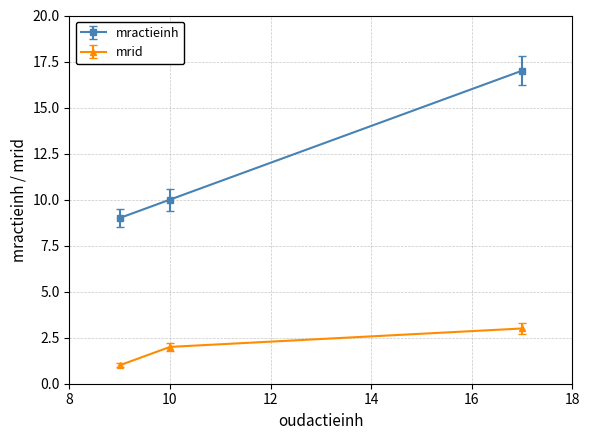

What is the sum of all mractieinh values?

36